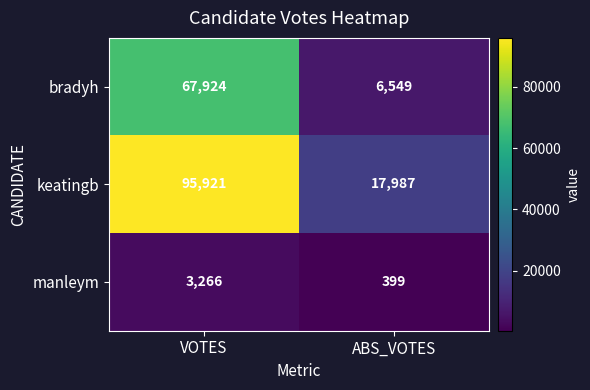

At which label is manleym closest to 1832?

ABS_VOTES